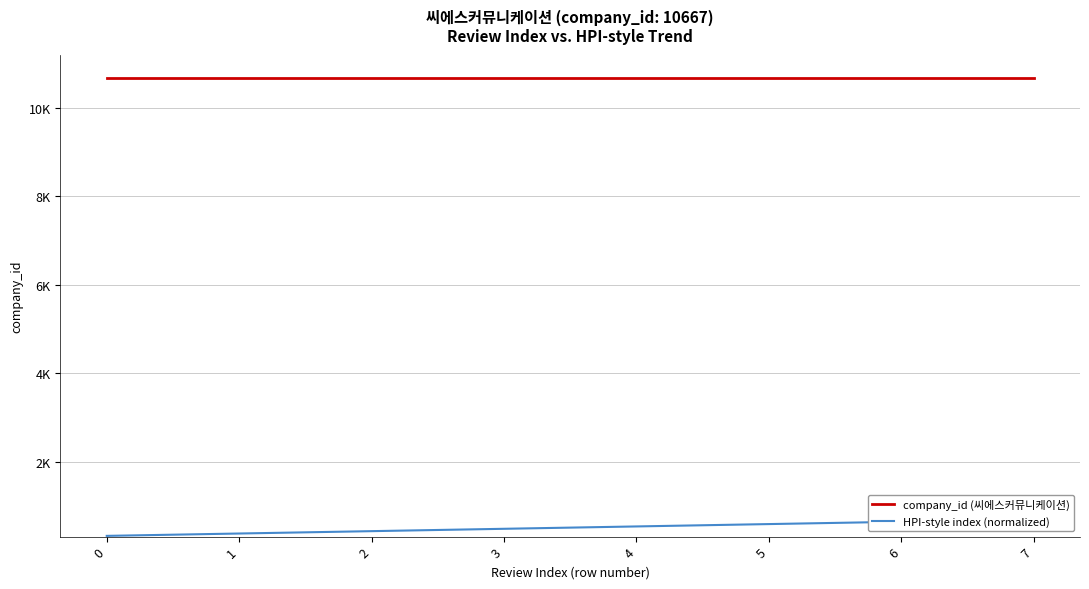

True or false: HPI-style index (normalized) and company_id (씨에스커뮤니케이션) cross at least once.

False